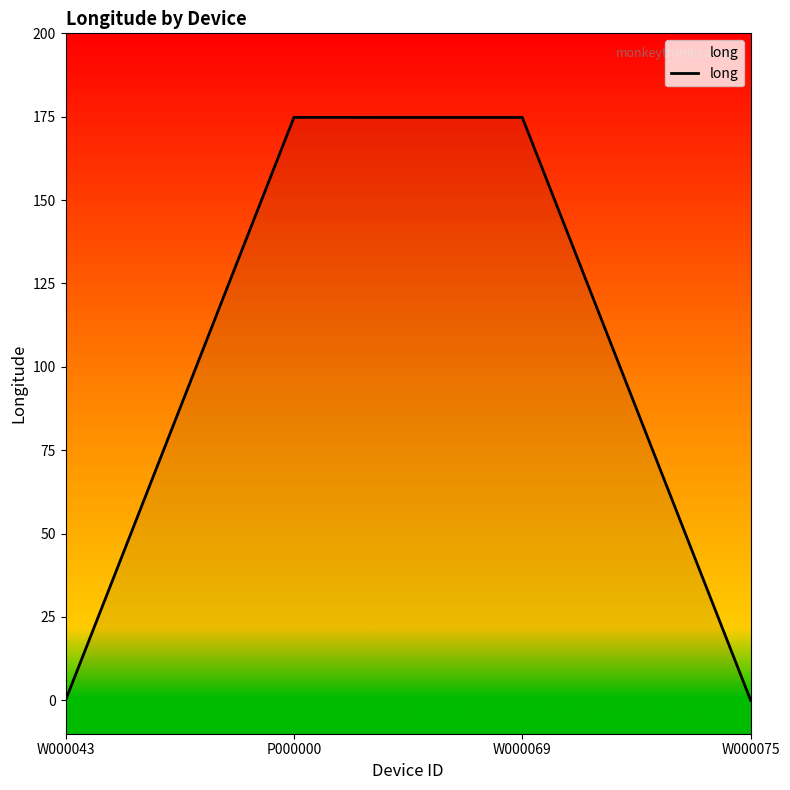

True or false: the data shows 81.5 at W000069.

False